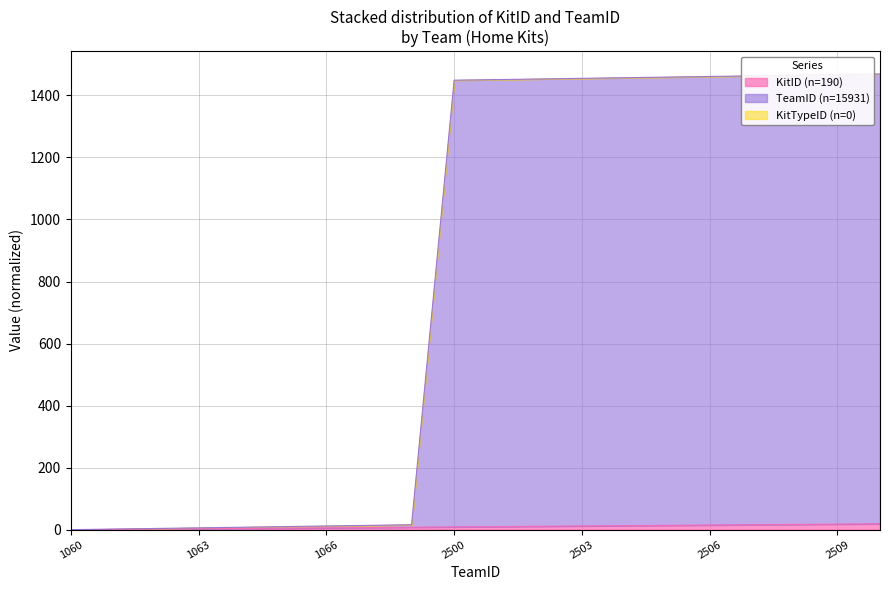

At how many categories does at least one series exceed 30?

11